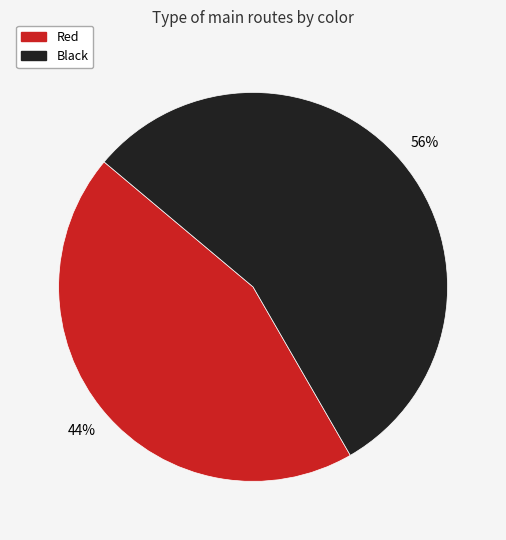

Which slice is the largest?

Black